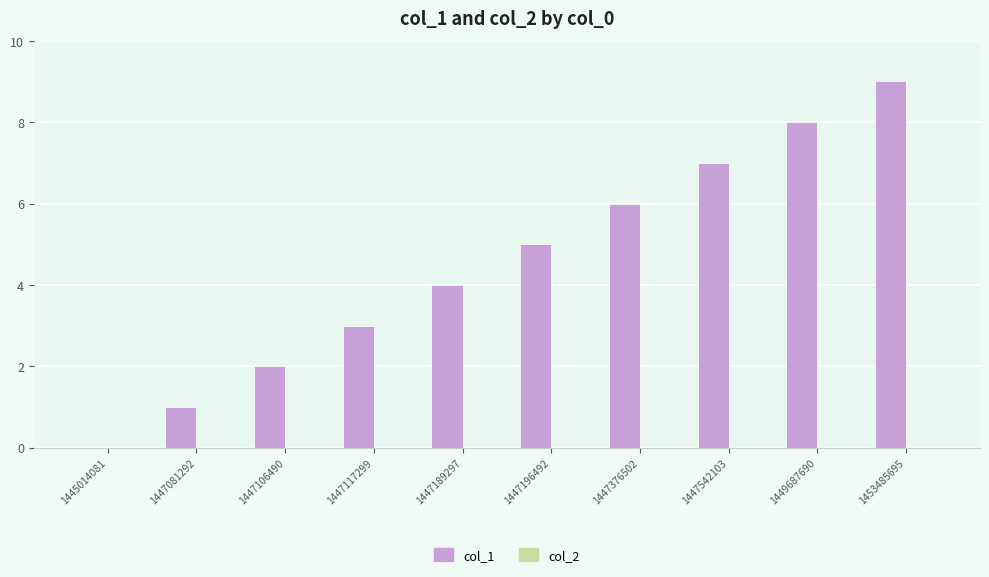

Is it true that the value at 1447542103 is 7?

True